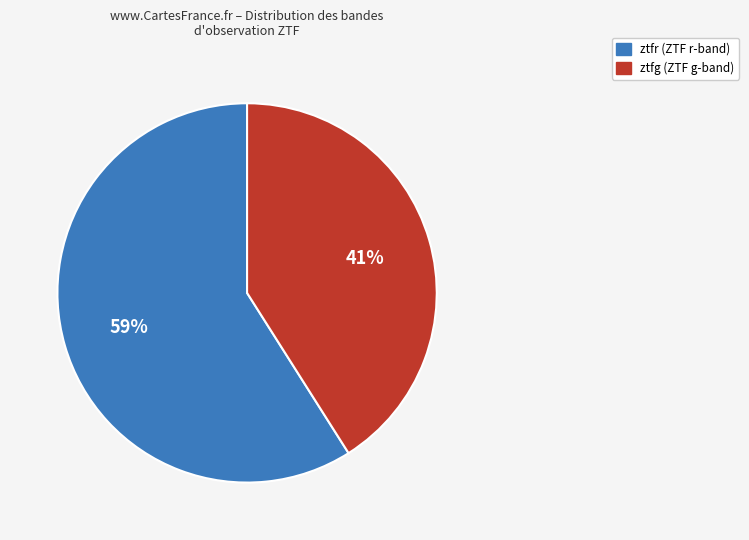

What is the largest slice in the pie chart?

ztfr